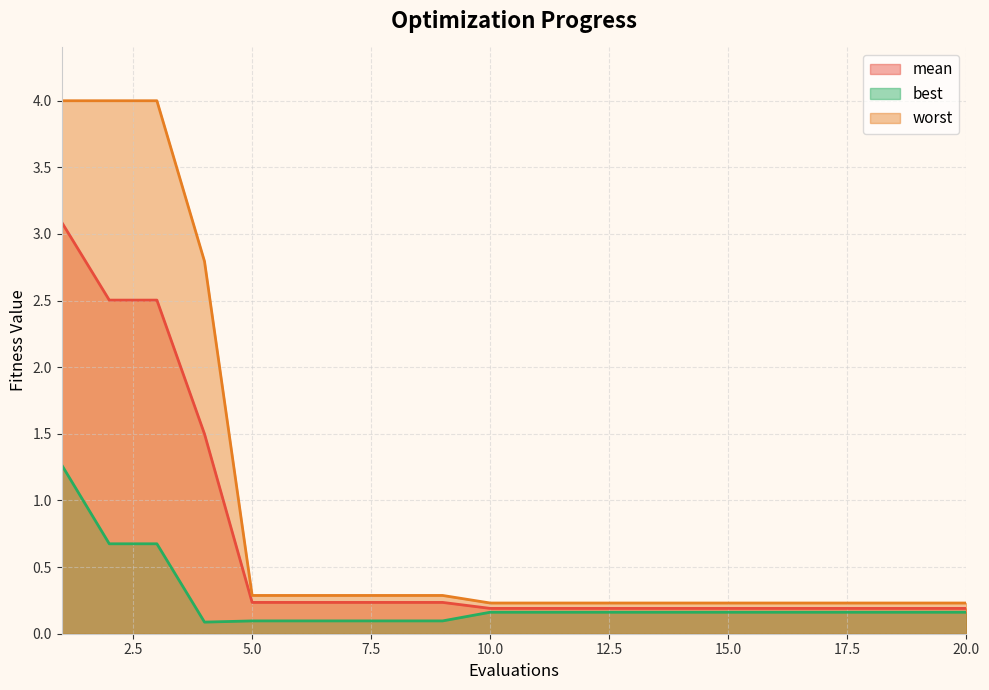

What is the difference between the highest and lowest values at 6?

0.2